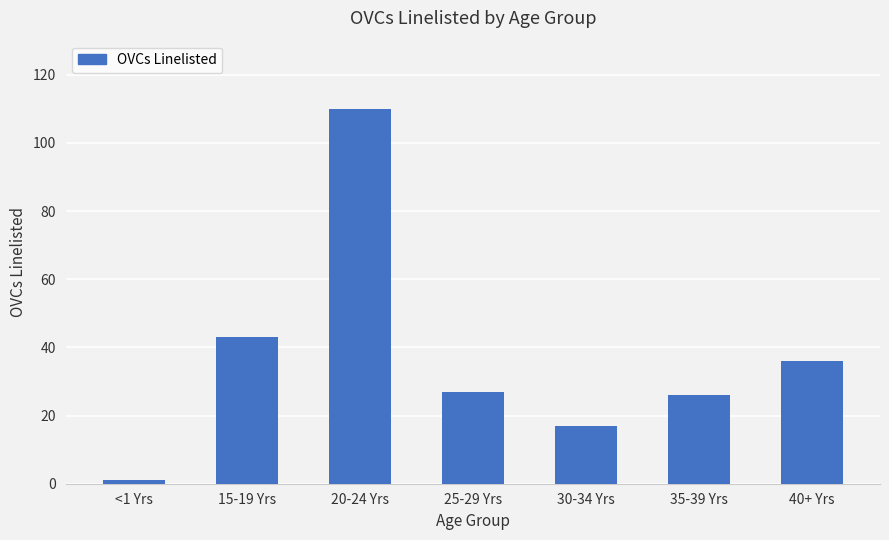

Which category has the highest value across all series?

20-24 Yrs